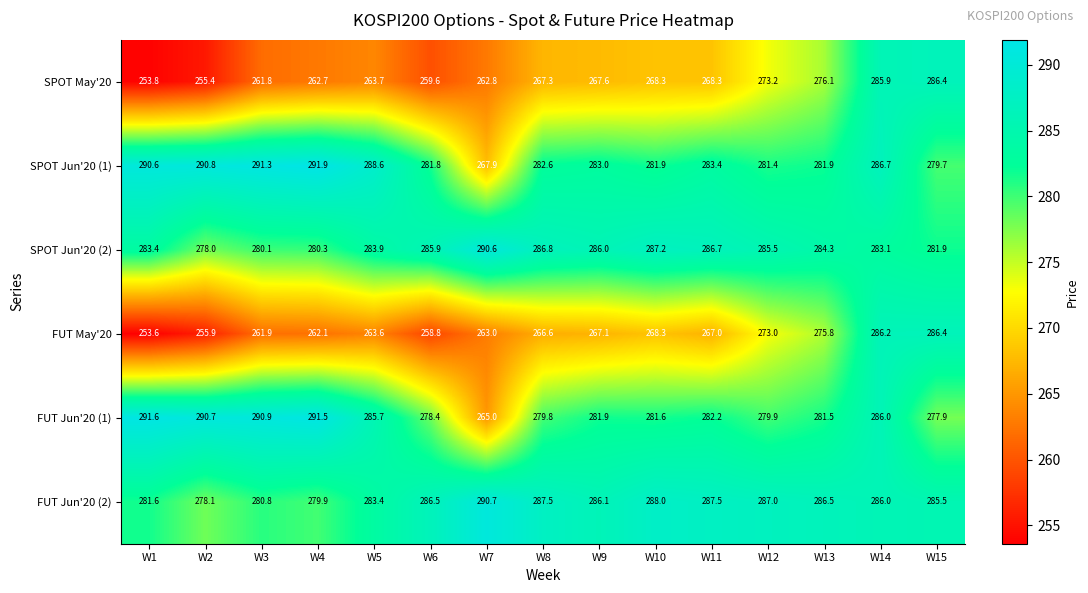

At which category is the sum across all series the highest?

W14